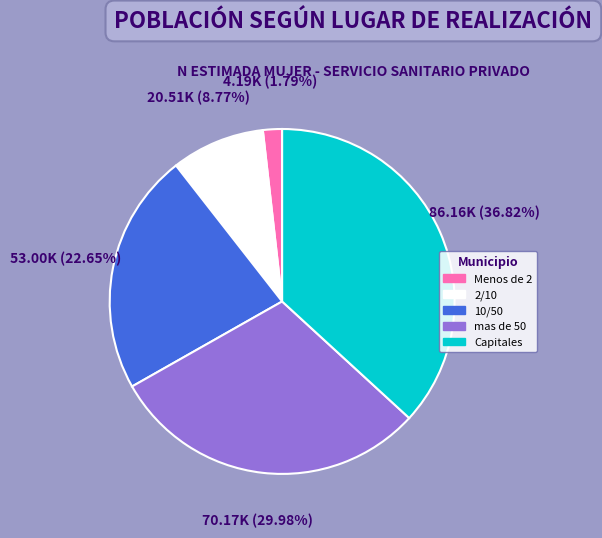

Which slice is the smallest?

Menos de 2